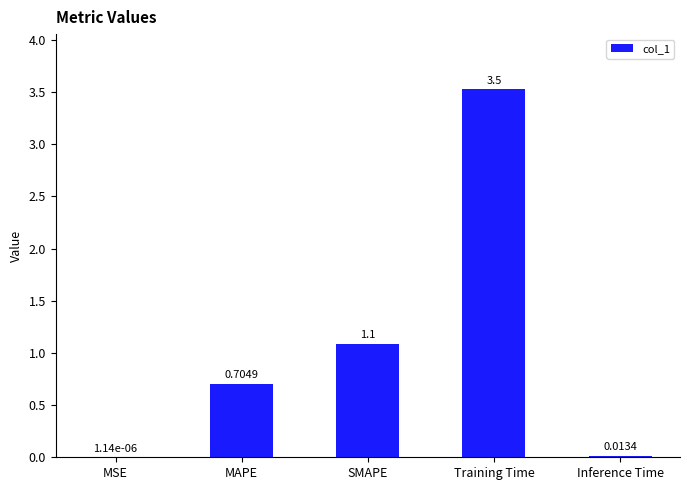

At which label is the value closest to 1?

SMAPE